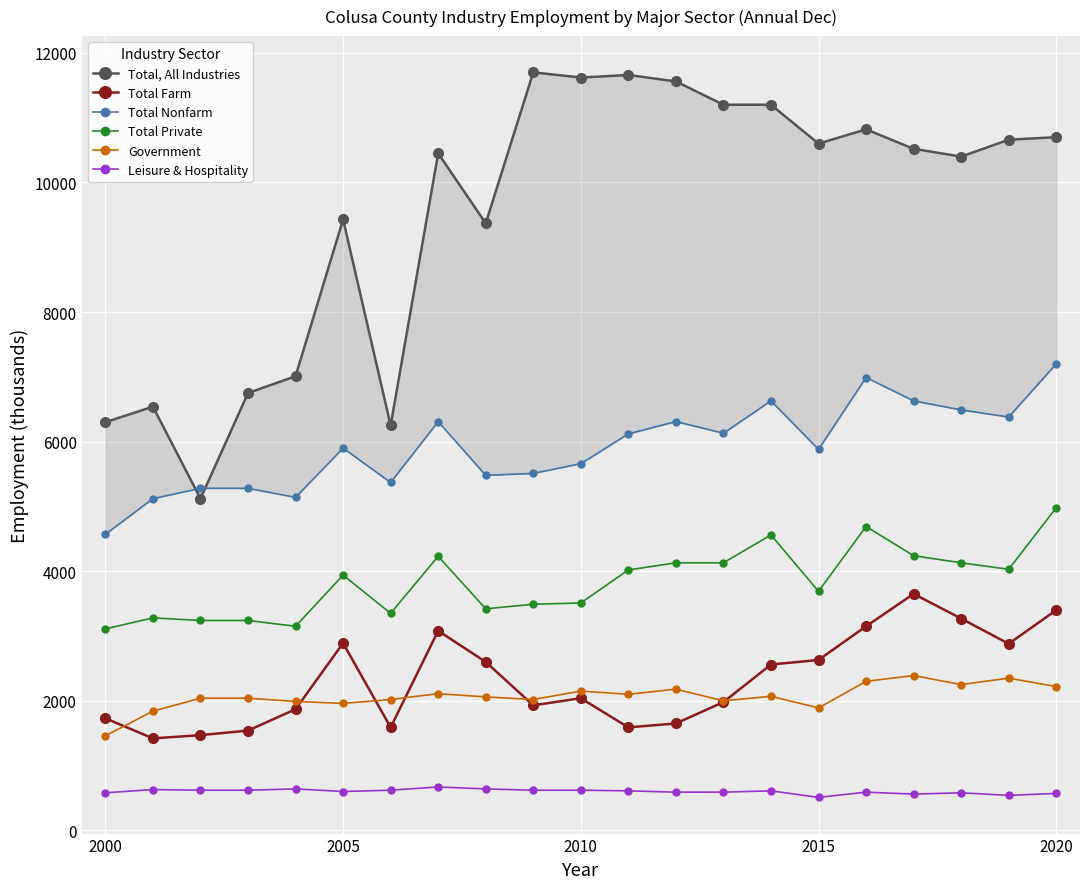

How many data points in Total Nonfarm are above 5900?

10